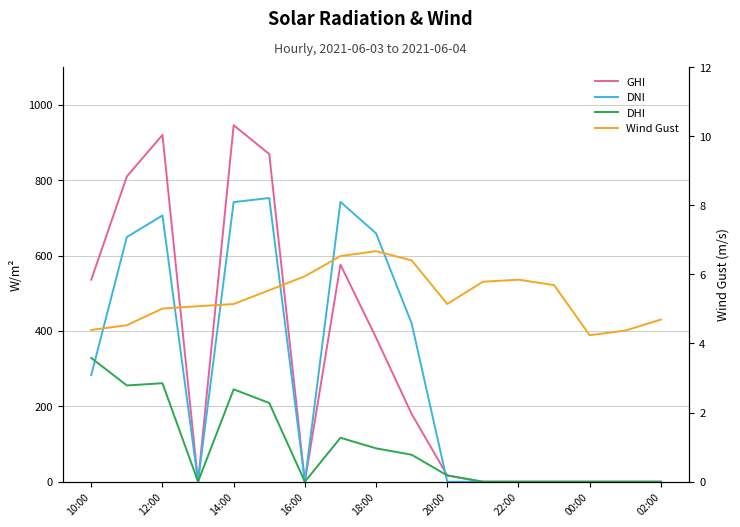

What is the greatest value displayed?

945.6